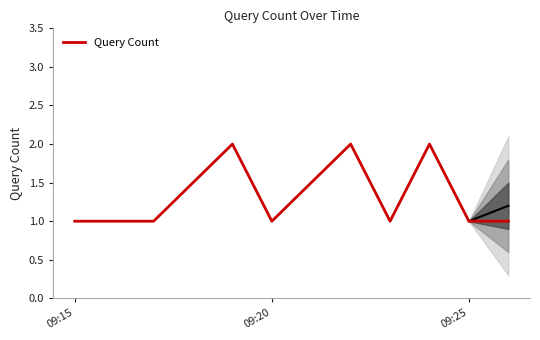

The Query Count series shows 1 at 09:25. True or false?

True